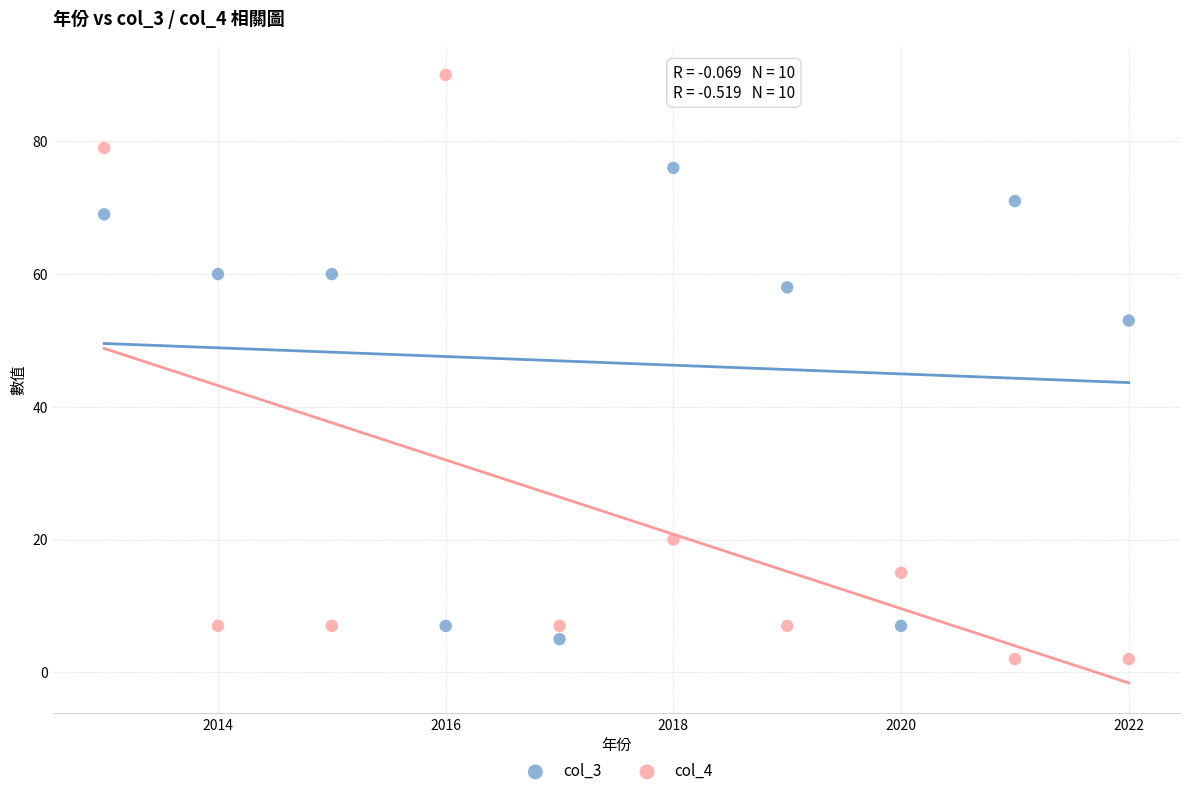

Which series contains the highest Y value?

col_4